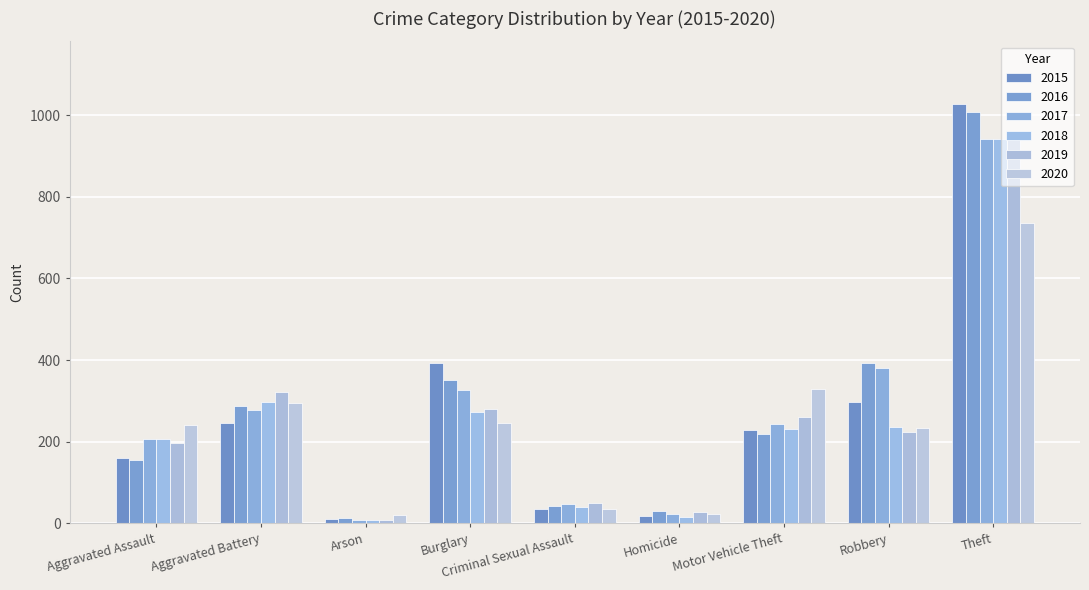

Are the bars grouped side by side (vs. stacked)?

Yes